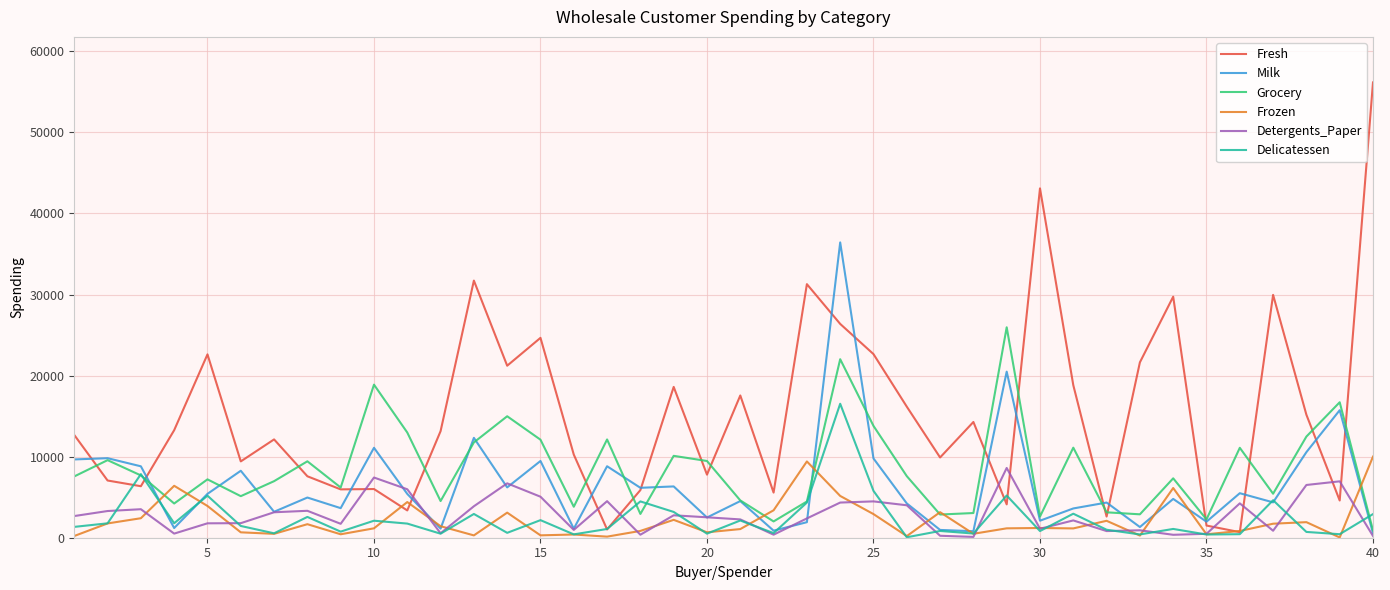

Rank the series by their maximum value, from lowest to highest.

Detergents_Paper, Frozen, Delicatessen, Grocery, Milk, Fresh